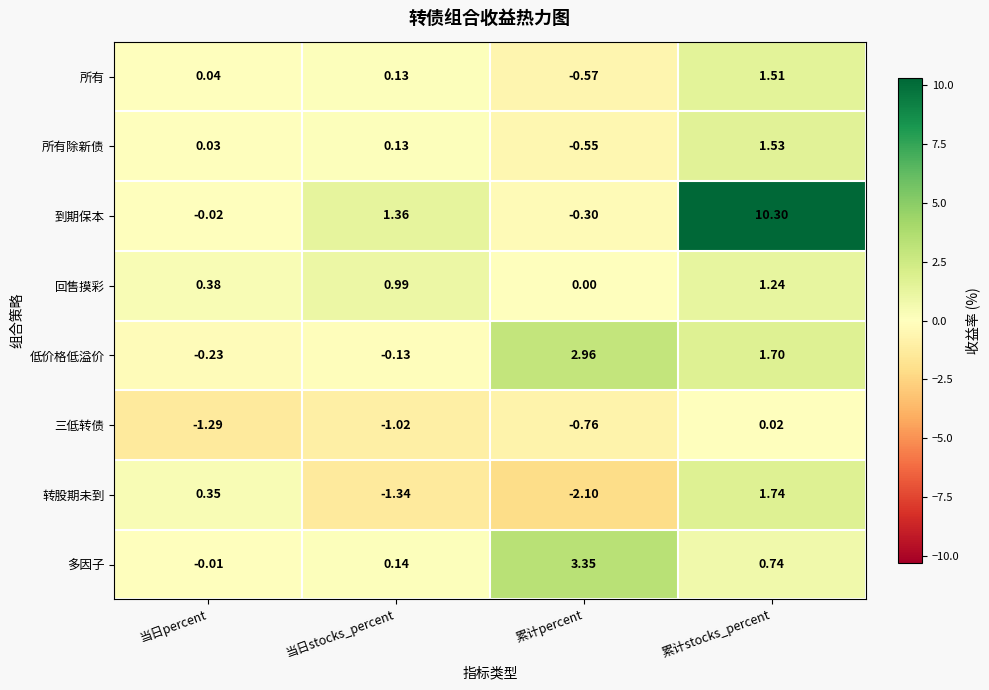

At 累计percent, list the series in order from largest to smallest.

多因子, 低价格低溢价, 回售摸彩, 到期保本, 所有除新债, 所有, 三低转债, 转股期未到